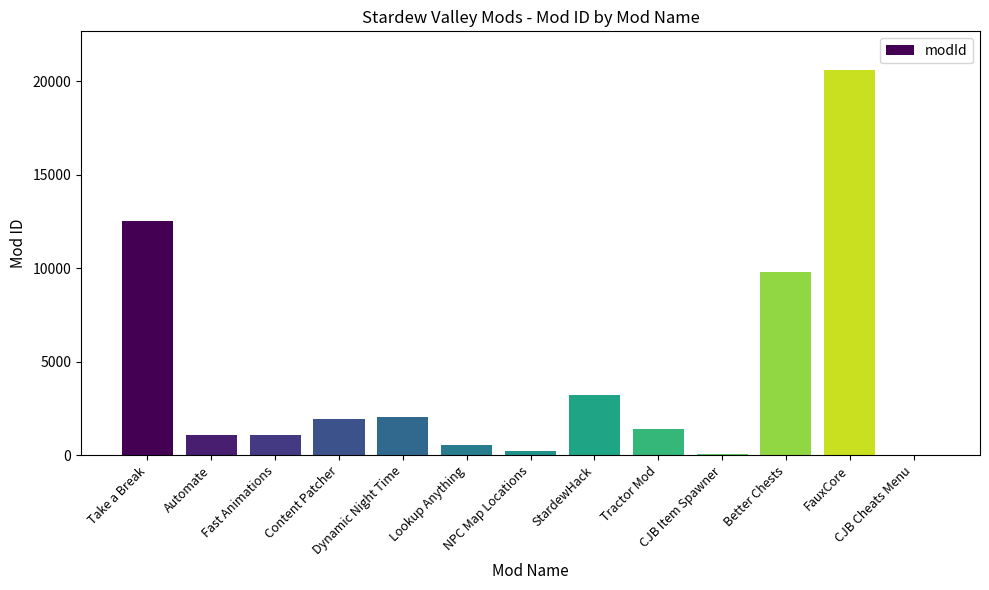

What is the difference between the values at Better Chests and Tractor Mod?

8390